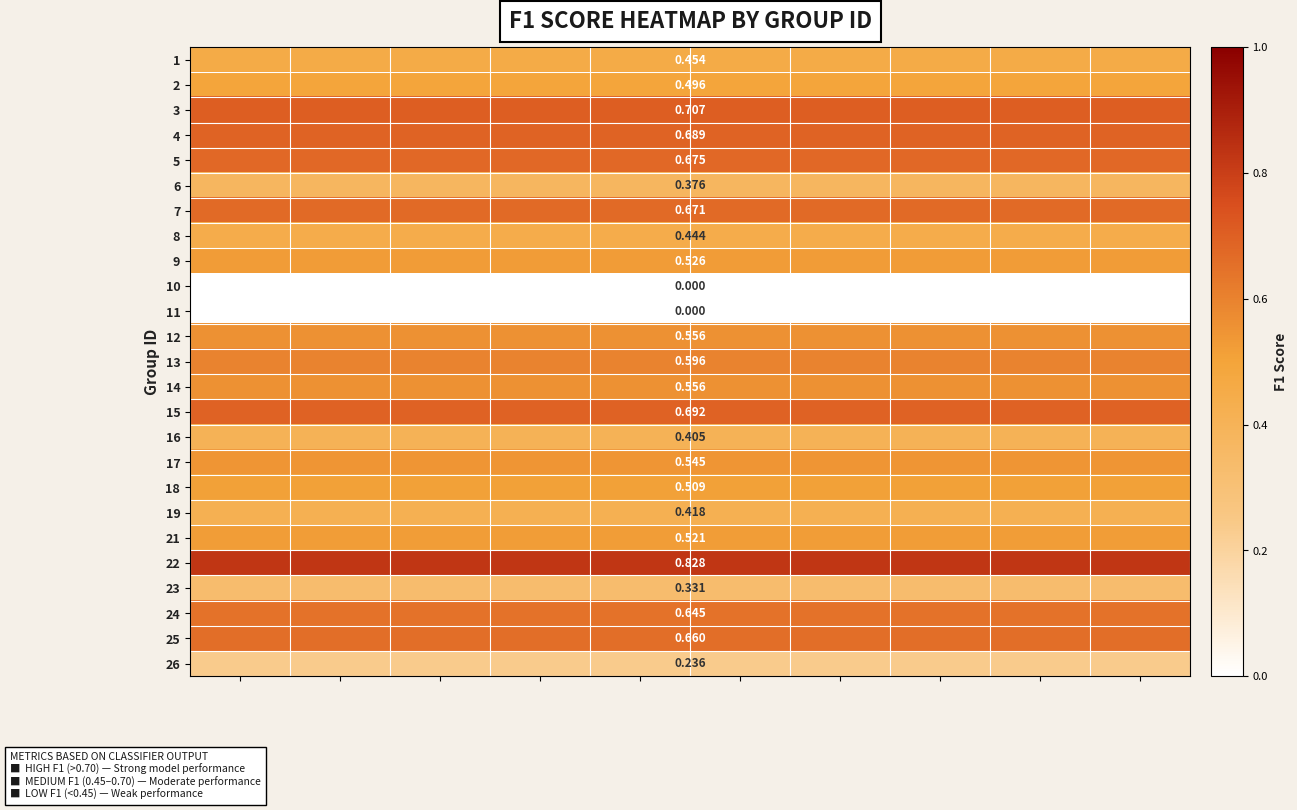

What is the difference between the highest and lowest values at 5?

0.8